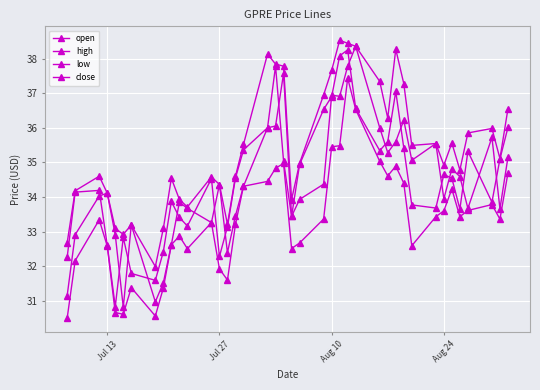

What is the maximum value for close?

38.2